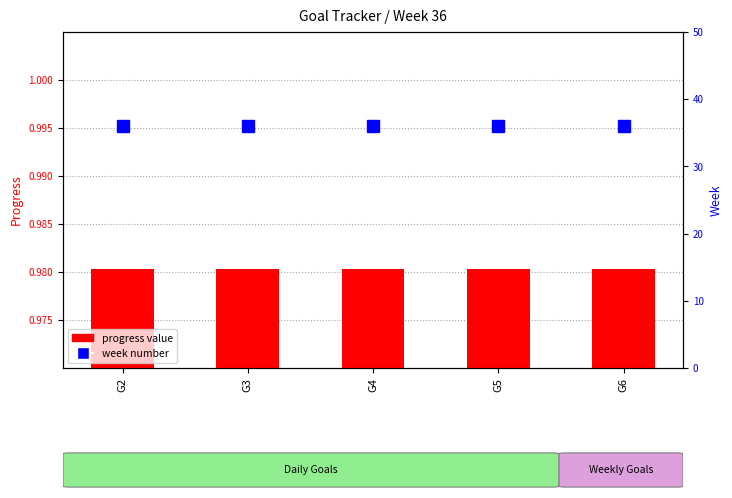

Which has a higher value, G5 or G6?

G5